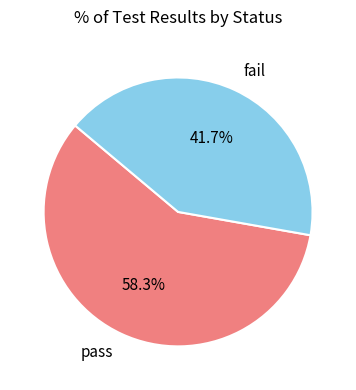

Count the number of slices in the pie.

2